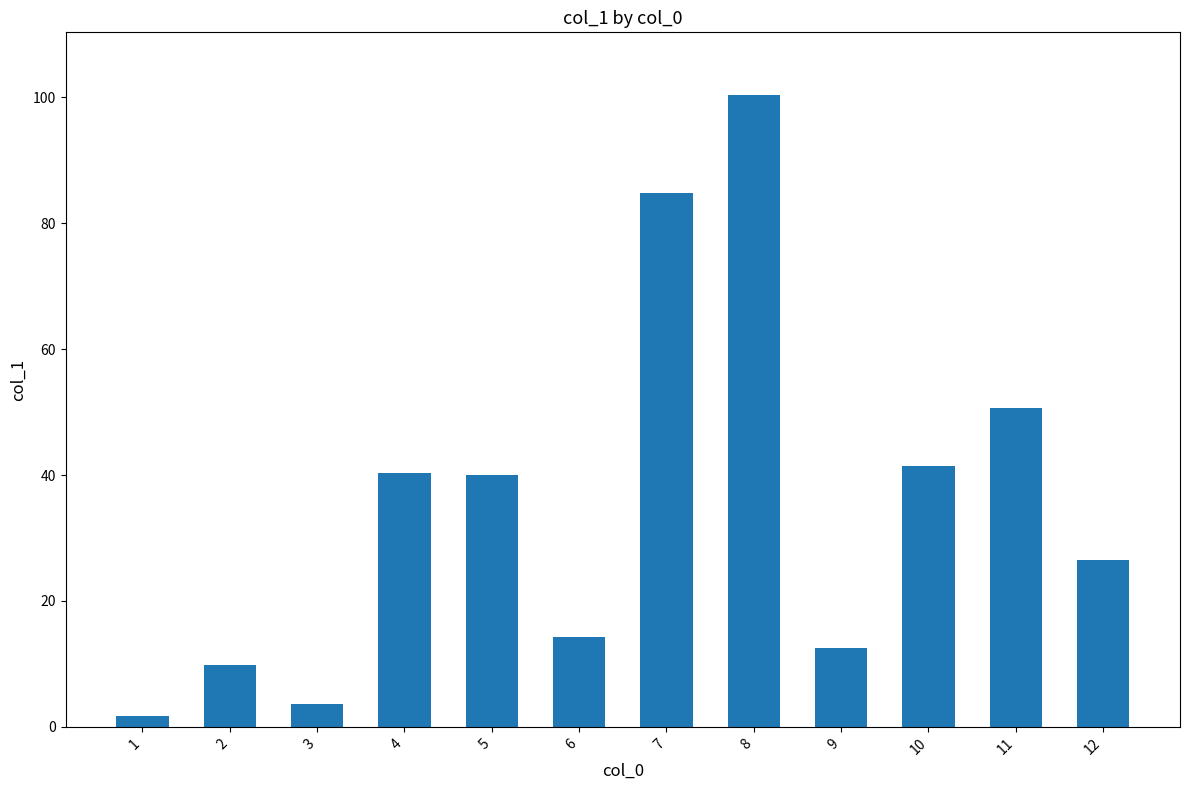

What is the sum of all values?

425.9